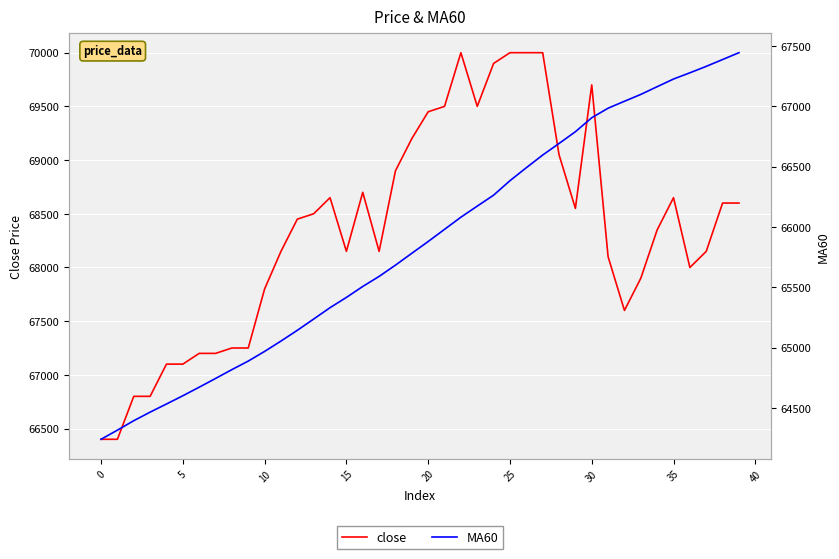

What is the total value across all series at 17?

133740.0